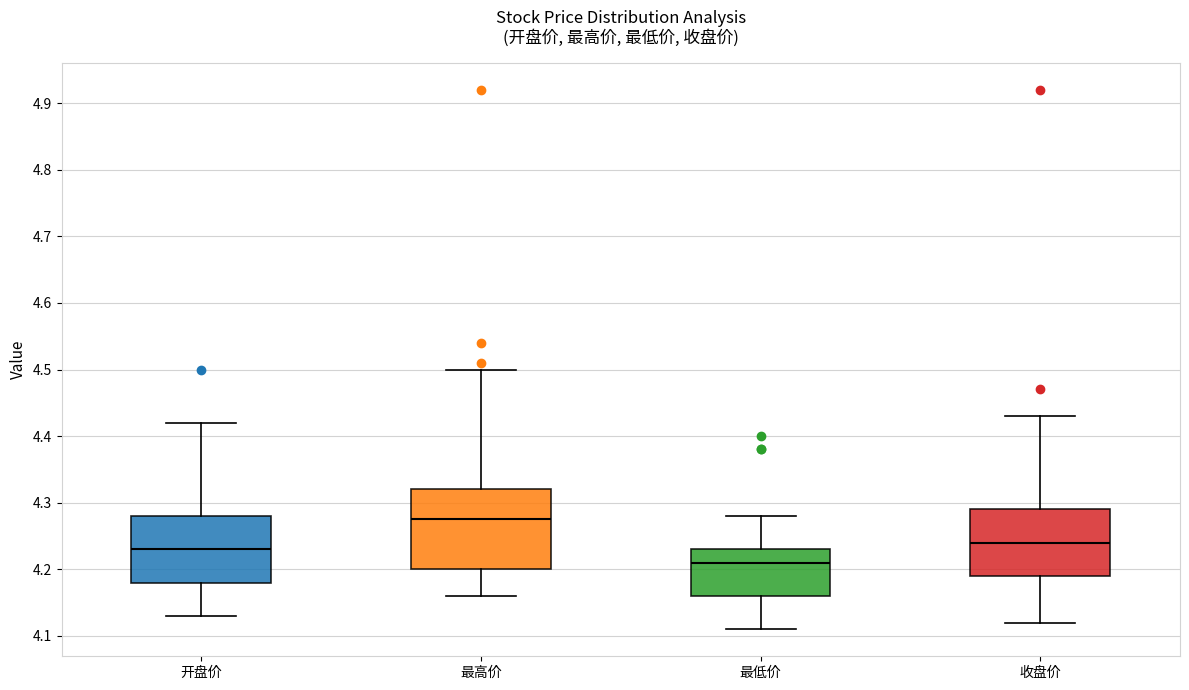

Reading left to right, transcribe this box plot: for each box, give where its median line is, the range the box spans, and where its two whiskers end, as read against the y-axis. The values are not printed on the chart, so give them approximately, as read against the axis.

开盘价: median 4.23, box 4.18 to 4.28, whiskers 4.13 to 4.42
最高价: median 4.28, box 4.20 to 4.32, whiskers 4.16 to 4.50
最低价: median 4.21, box 4.16 to 4.23, whiskers 4.11 to 4.28
收盘价: median 4.24, box 4.19 to 4.29, whiskers 4.12 to 4.43